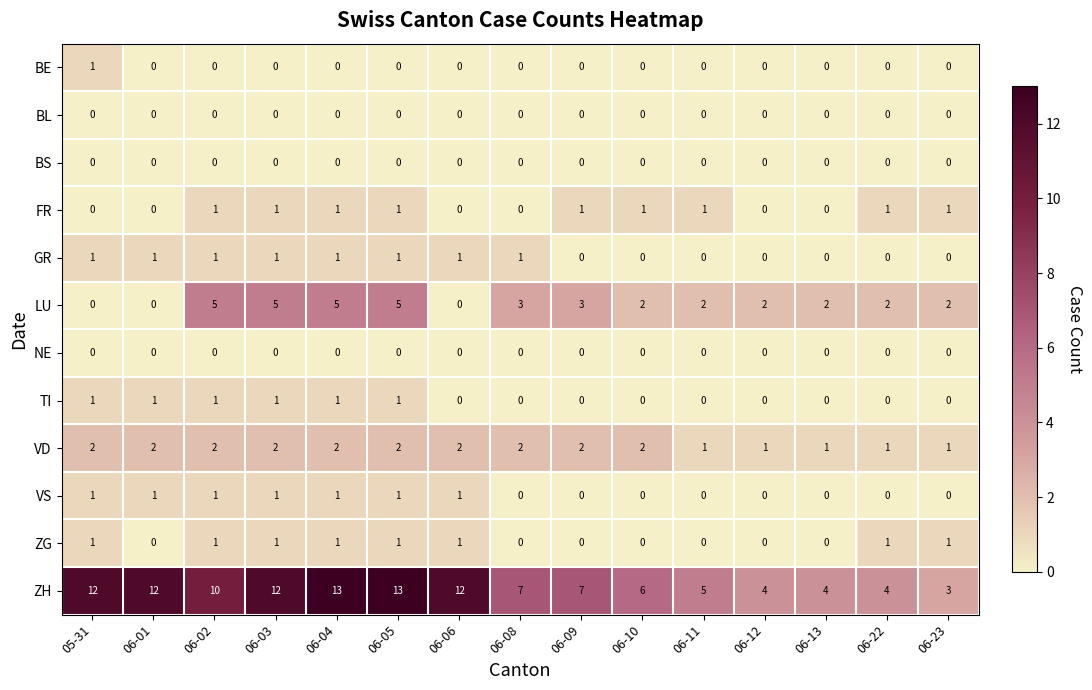

How many categories are shown in the chart?

15